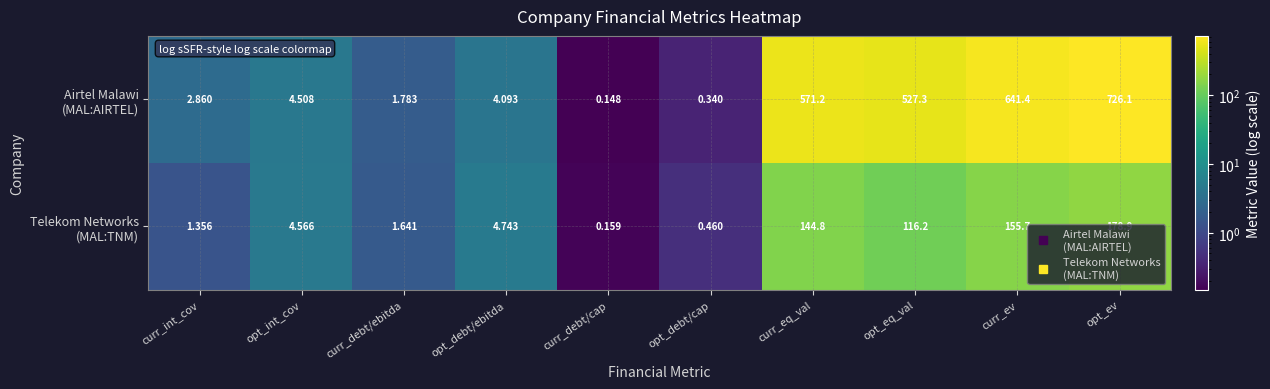

At which category is the sum across all series the highest?

opt_ev